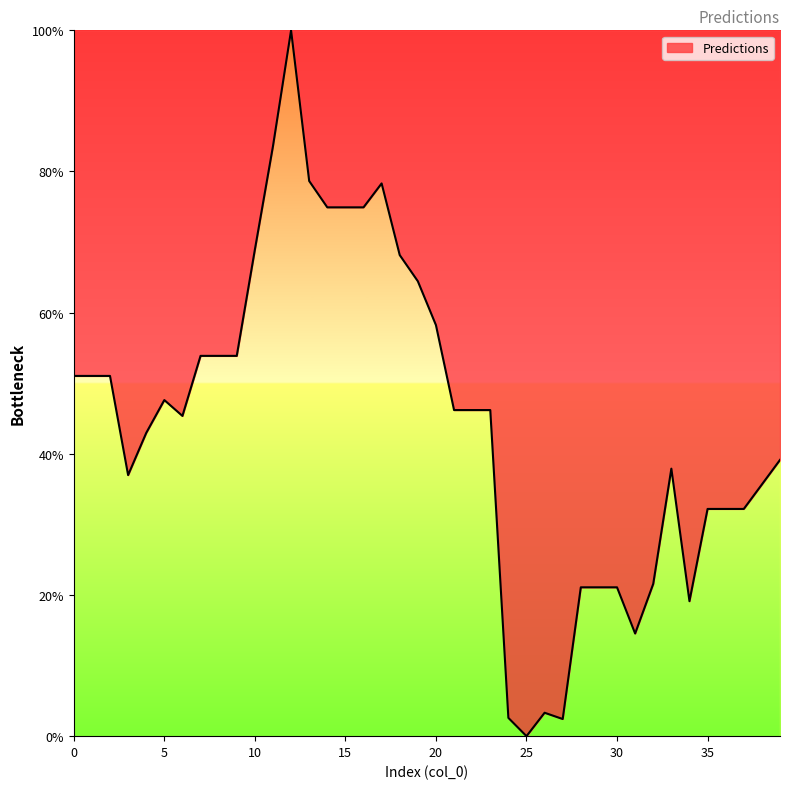

What is the maximum value shown in the chart?

100.0